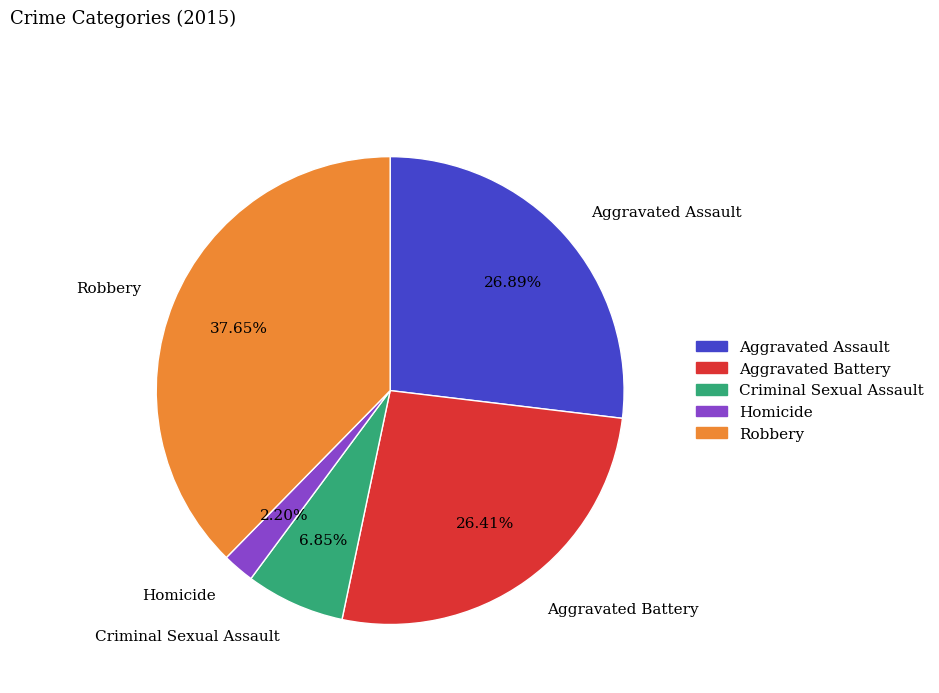

Which slice is the largest?

Robbery